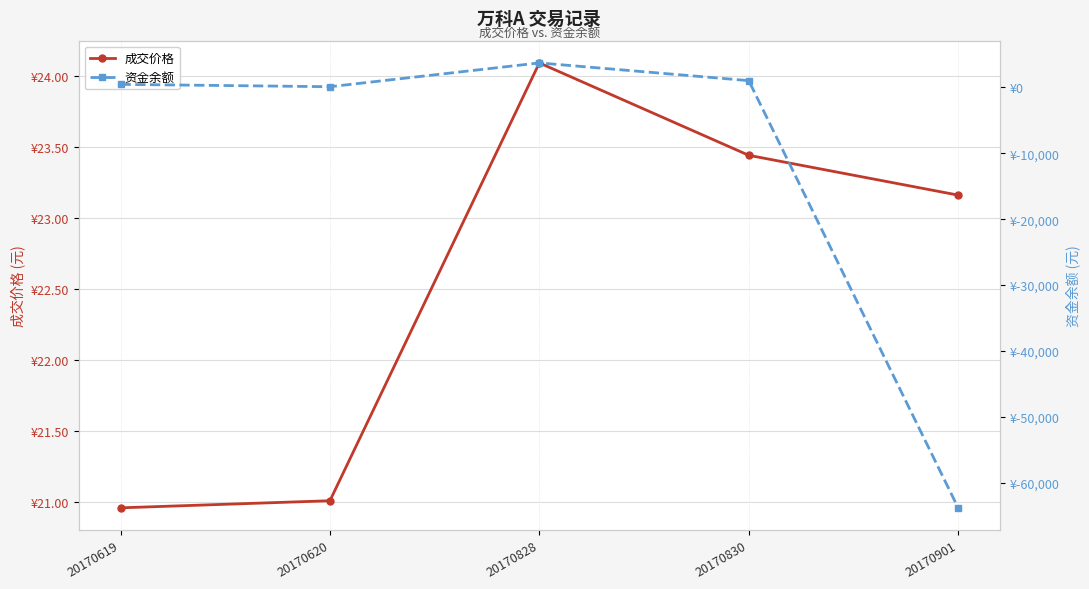

Is it true that 成交价格 equals 11.1 at 20170828?

False